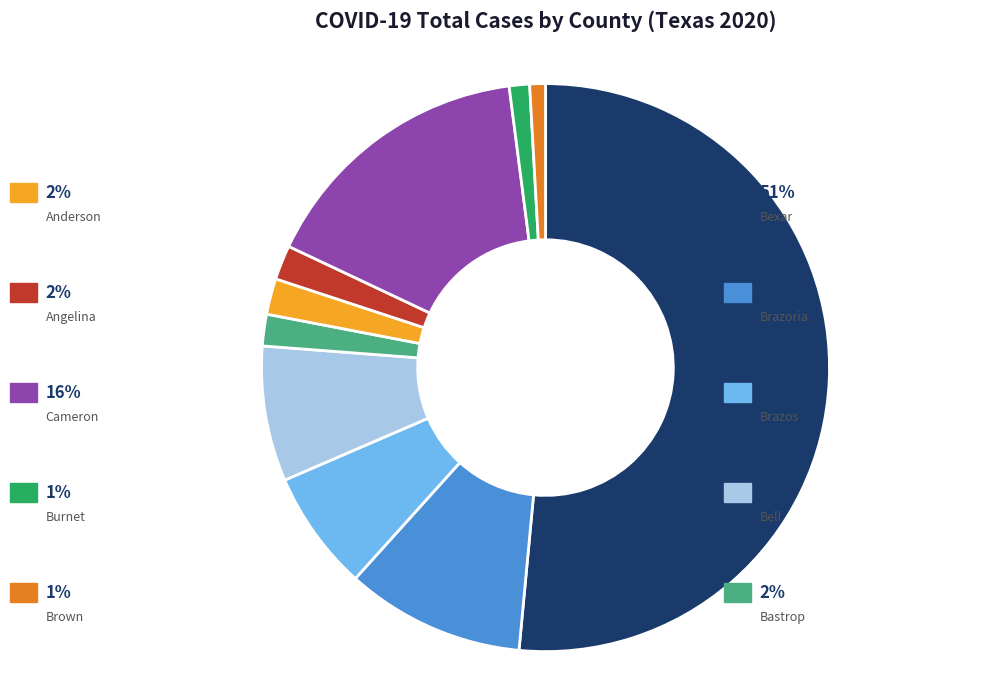

To the nearest percent, what portion does Bell represent?

8%